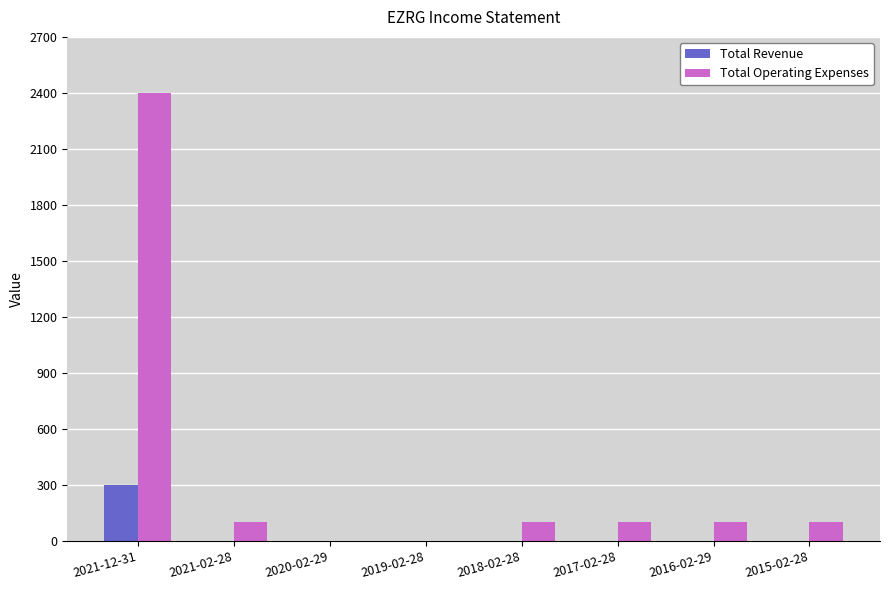

Which series has the largest total across all categories?

Total Operating Expenses